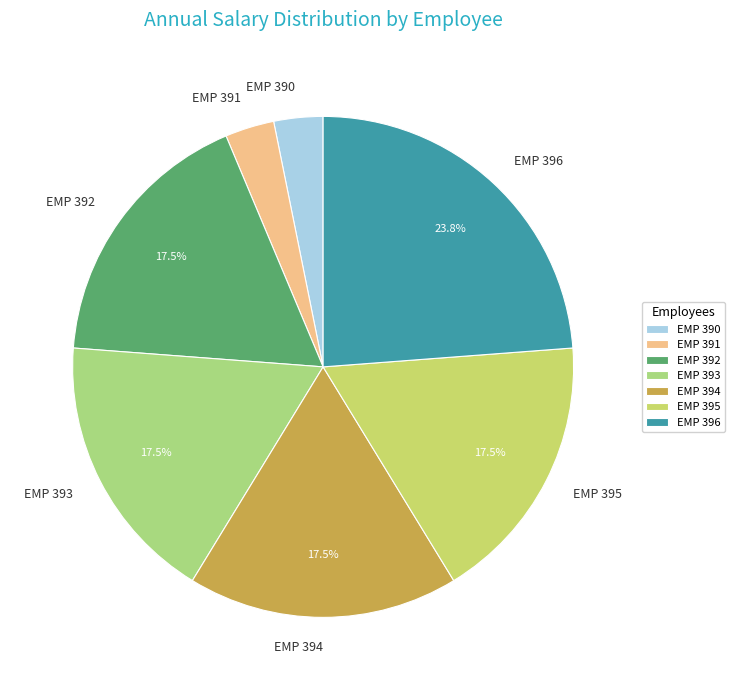

Is there any slice that represents more than half of the pie?

No